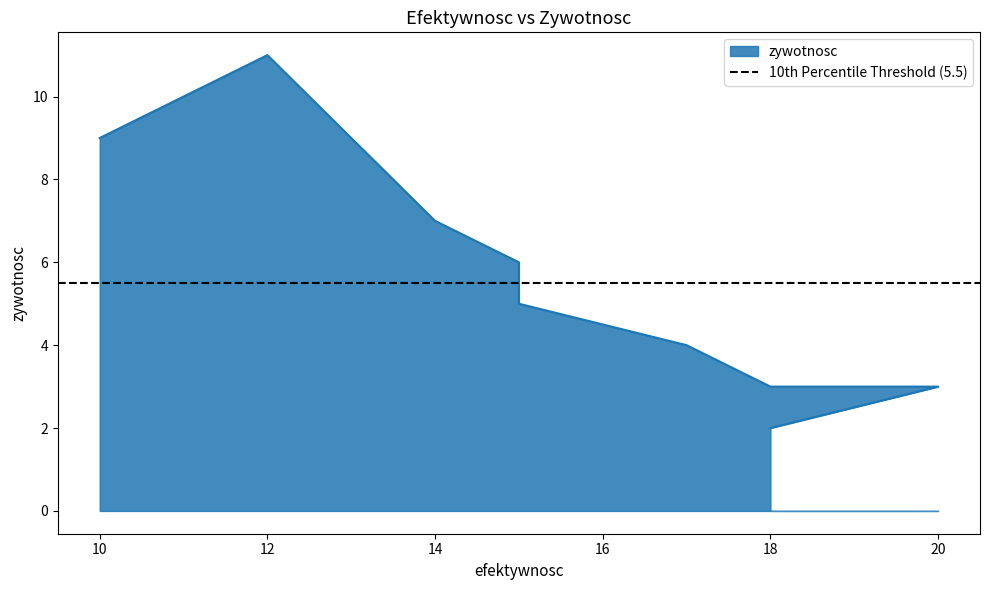

The value at 20 is 2. True or false?

False